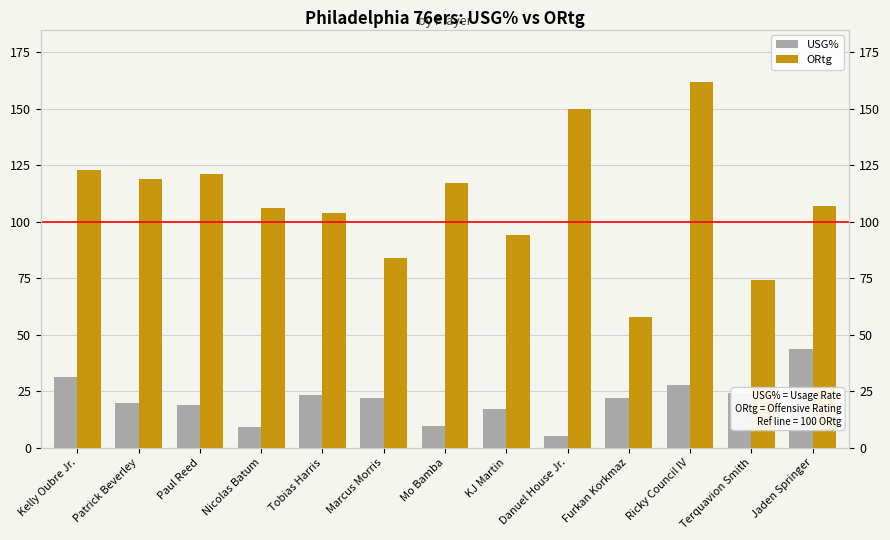

At which category does the chart reach its peak across all series?

Ricky Council IV